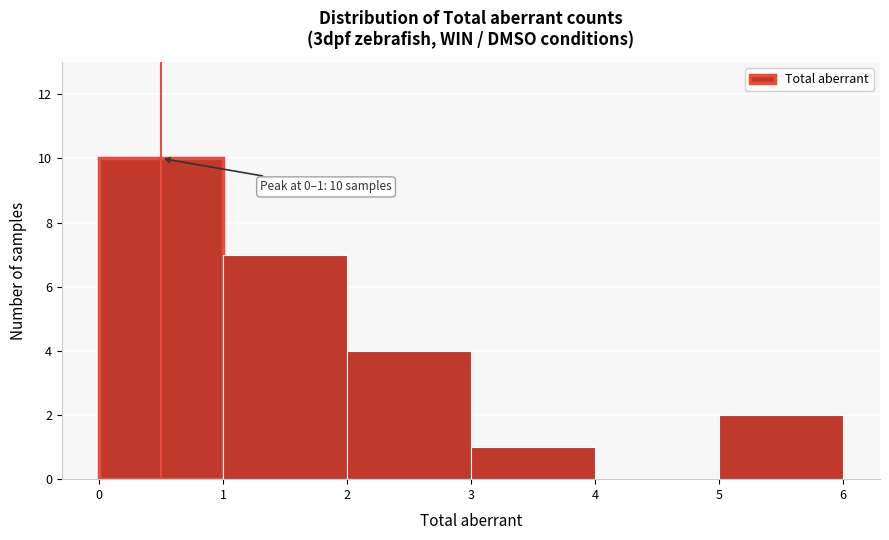

Over which range of the x-axis is the bar tallest?

0 to 1